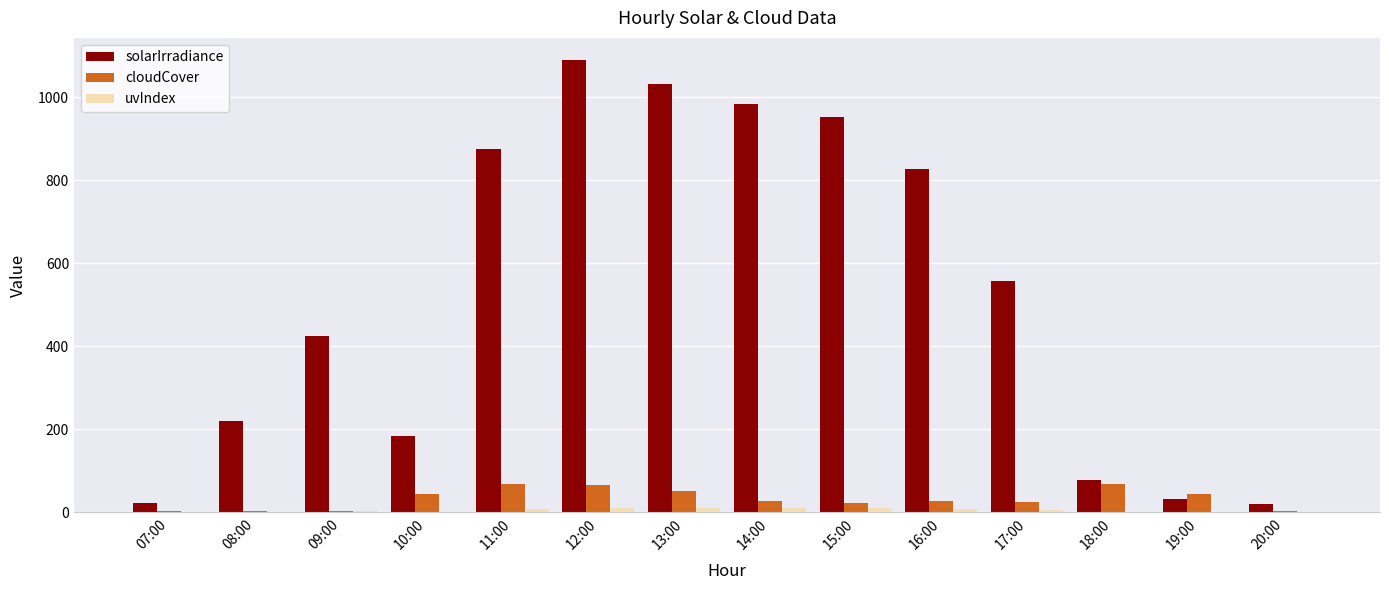

The solarIrradiance series shows 21.2 at 18:00. True or false?

False